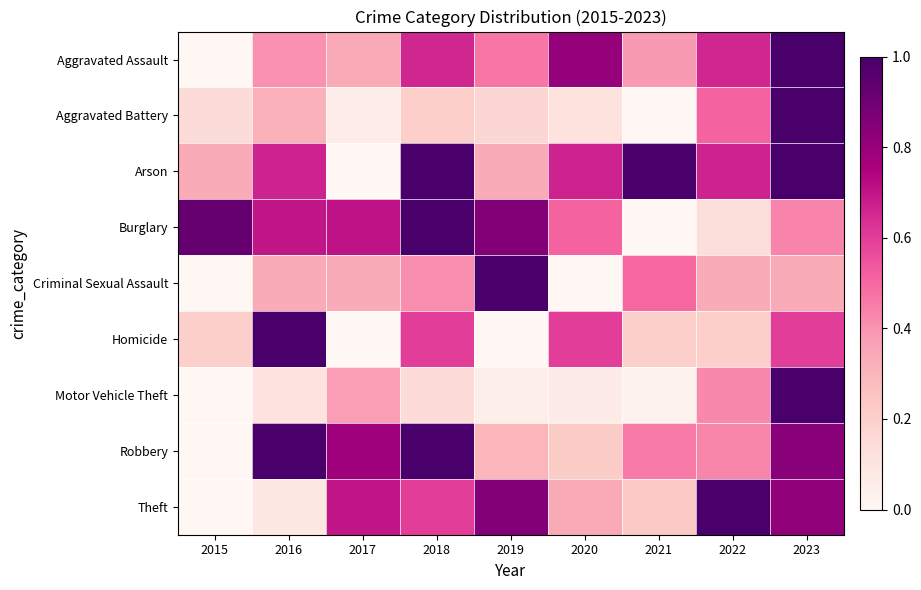

List the series in order of their peak value, lowest first.

Arson, Homicide, Criminal Sexual Assault, Aggravated Battery, Robbery, Aggravated Assault, Burglary, Motor Vehicle Theft, Theft